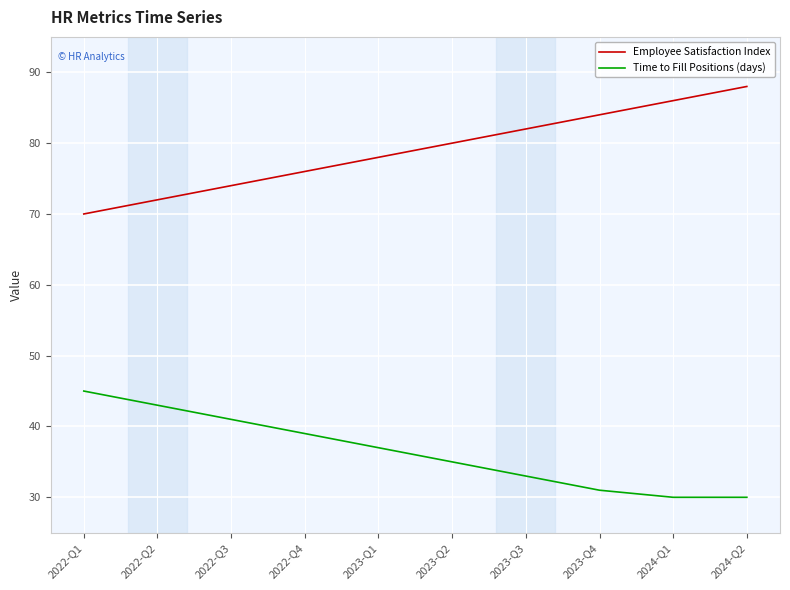

The Employee Satisfaction Index series shows 84 at 2023-Q4. True or false?

True